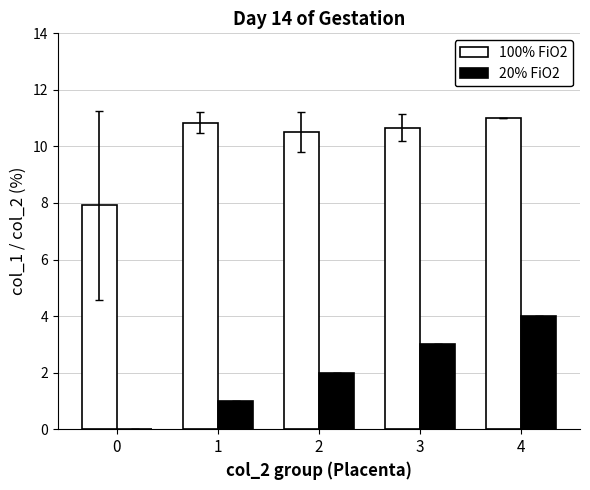

The 20% FiO2 series shows 0.0 at 0. True or false?

True